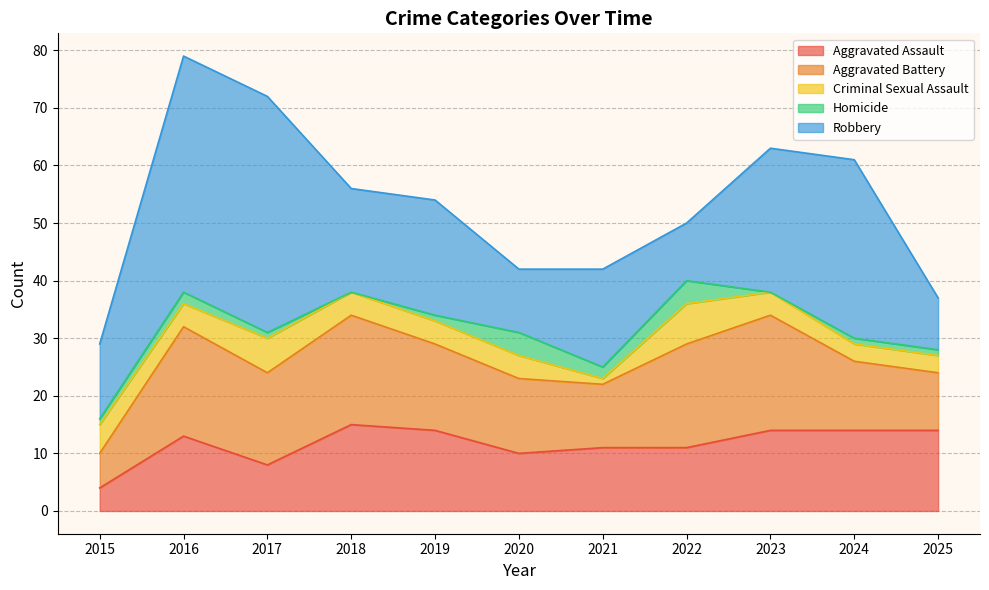

Where is the first local minimum for Aggravated Battery?

2017